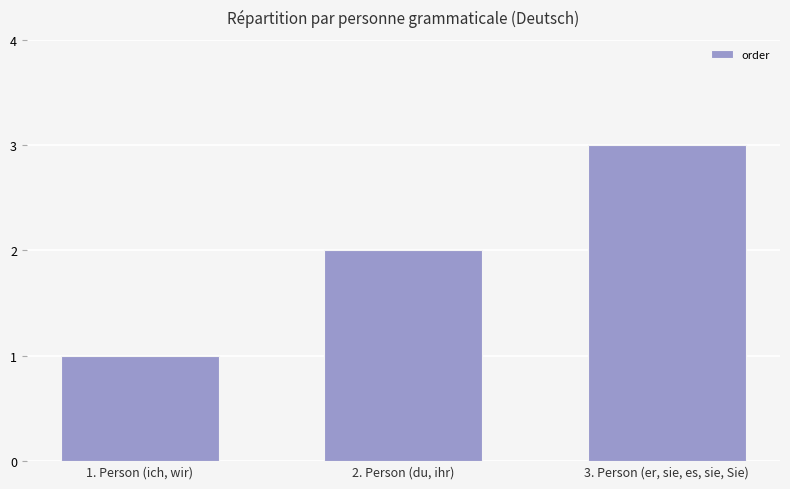

What is the difference between the maximum and minimum values?

2